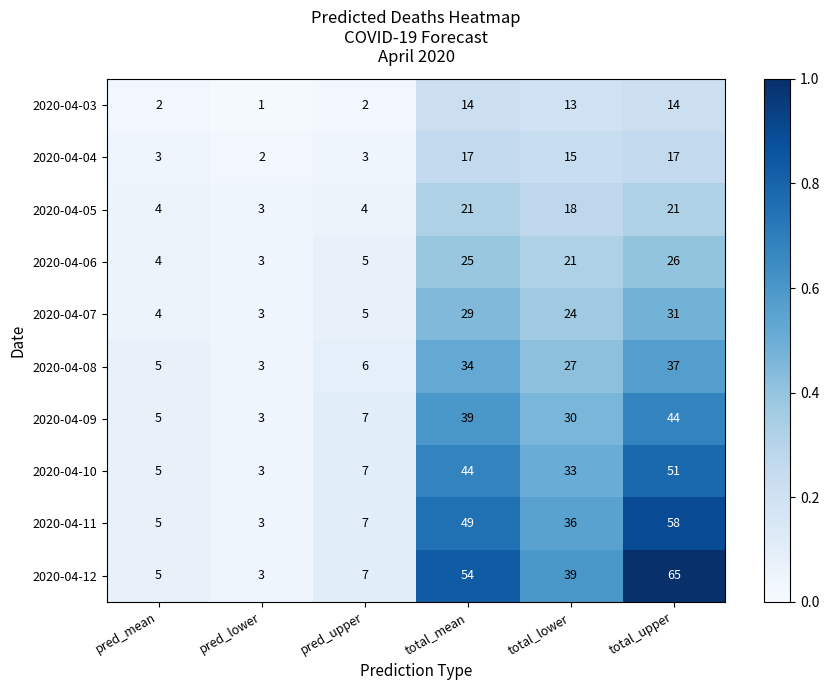

The value of 2020-04-04 at pred_lower is 2. True or false?

True